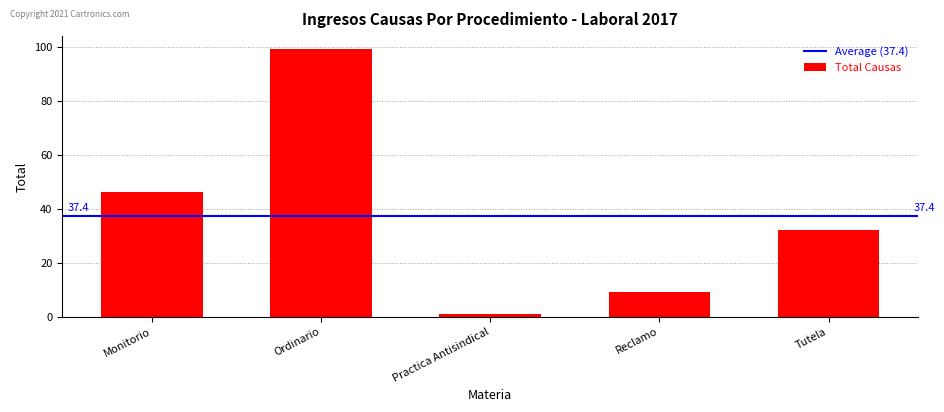

At which label does the data first exceed 32?

Monitorio